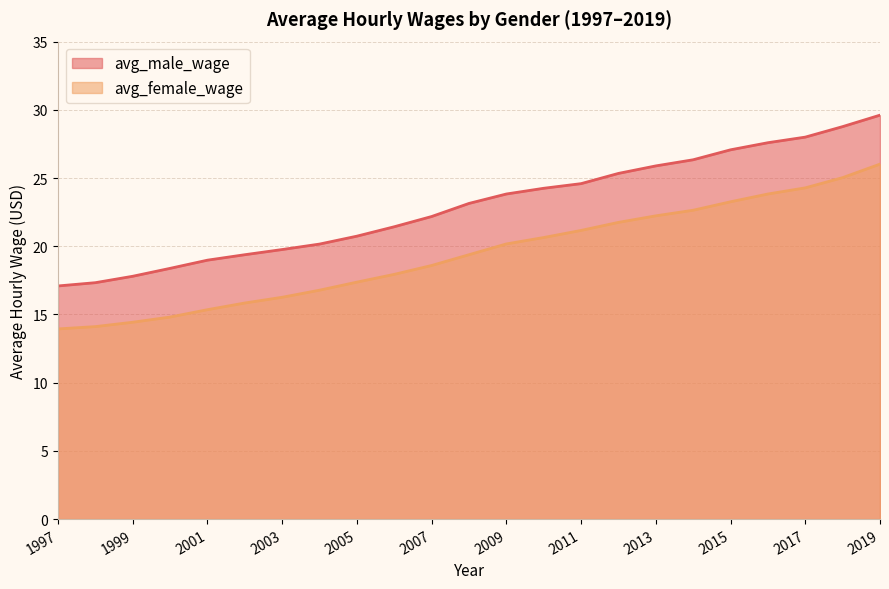

The avg_male_wage series shows 42.9 at 2010. True or false?

False